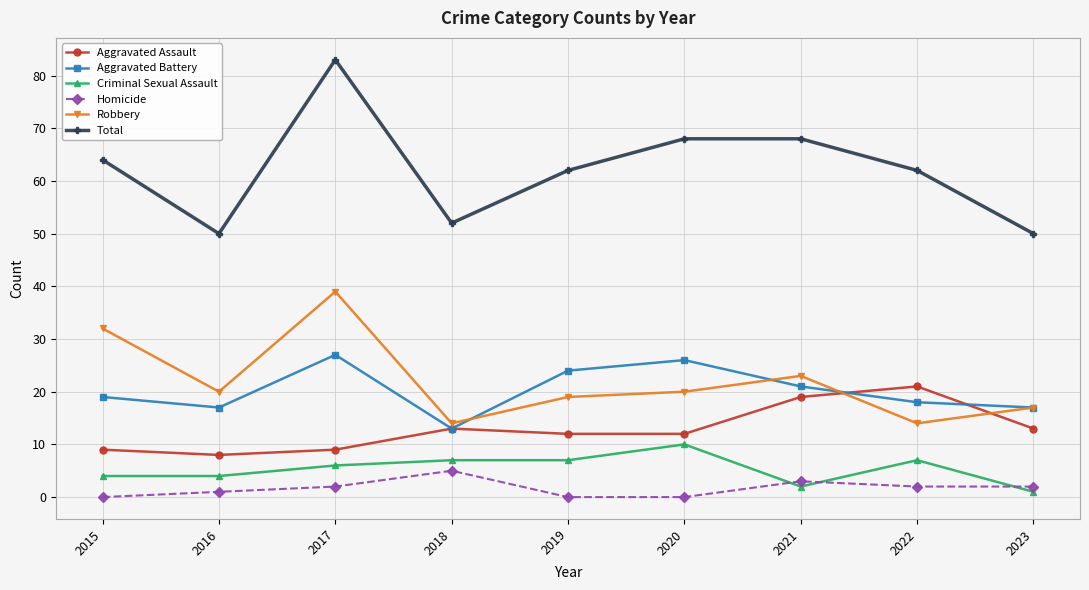

Reading left to right, extract all data points from this chart.

Aggravated Assault: 9	8	9	13	12	12	19	21	13
Aggravated Battery: 19	17	27	13	24	26	21	18	17
Criminal Sexual Assault: 4	4	6	7	7	10	2	7	1
Homicide: 0	1	2	5	0	0	3	2	2
Robbery: 32	20	39	14	19	20	23	14	17
Total: 64	50	83	52	62	68	68	62	50